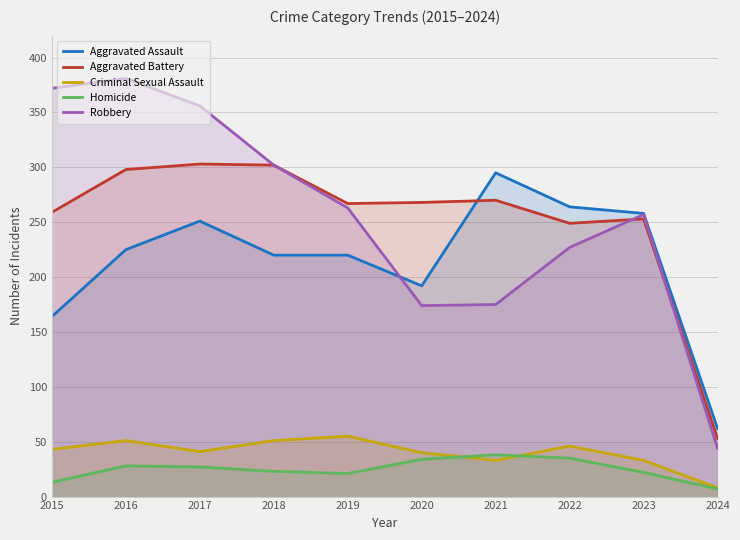

Which series has the largest range (max minus min)?

Robbery